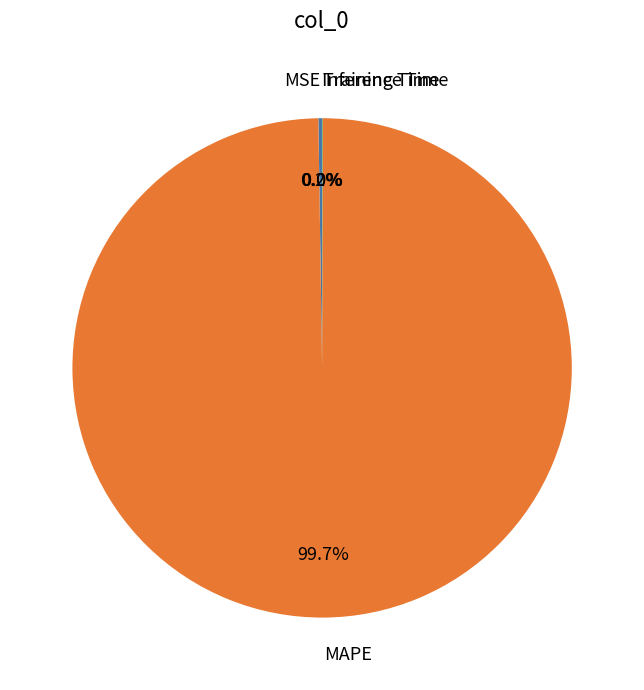

Is there a majority slice in this chart?

Yes